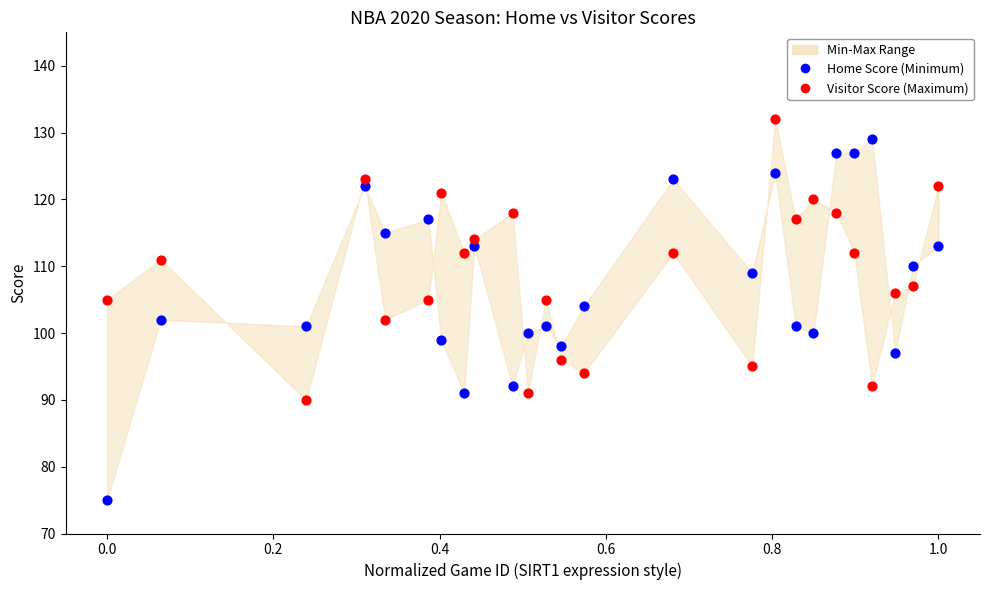

Across all data points, what is the range of Y values (max minus min)?

57